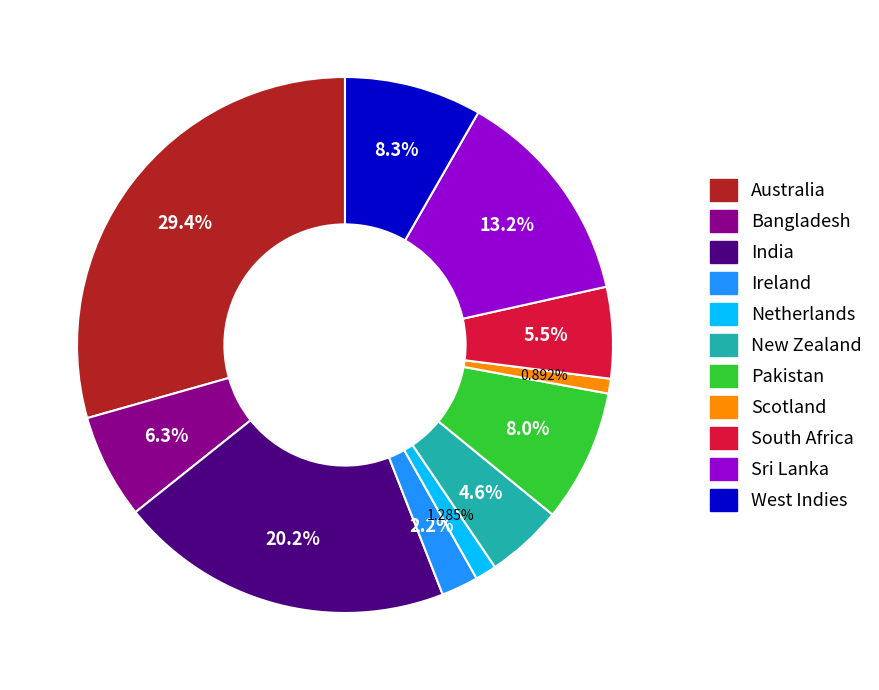

What percentage do South Africa and Ireland together represent?

7.7%